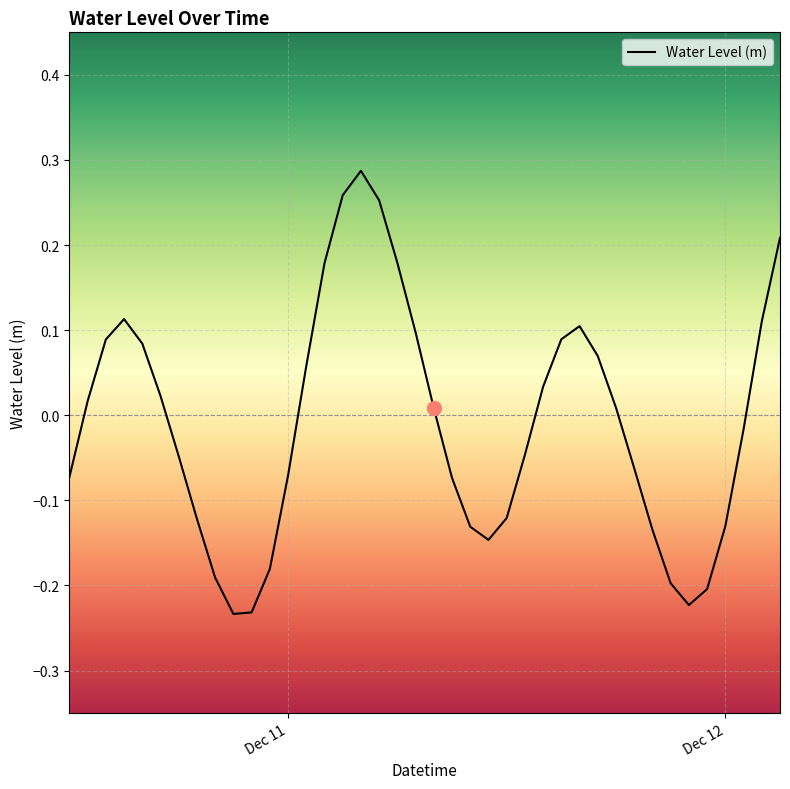

True or false: the data has more than 0 interior local peaks.

True